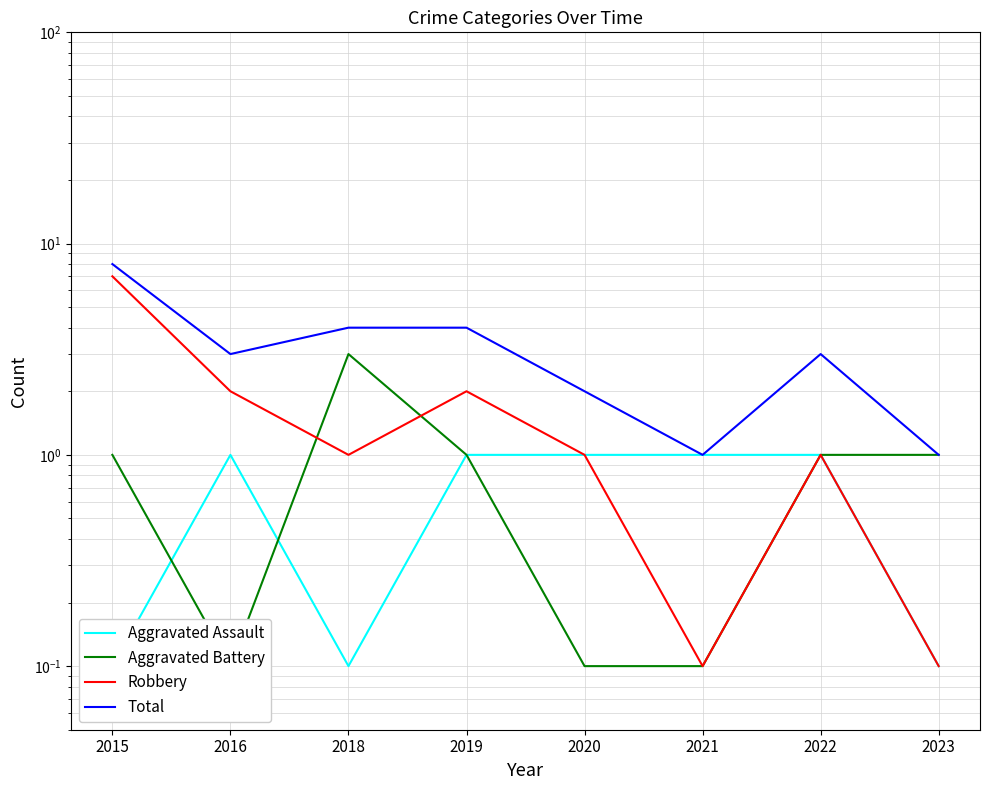

Does the chart display data point markers on the line(s)?

No